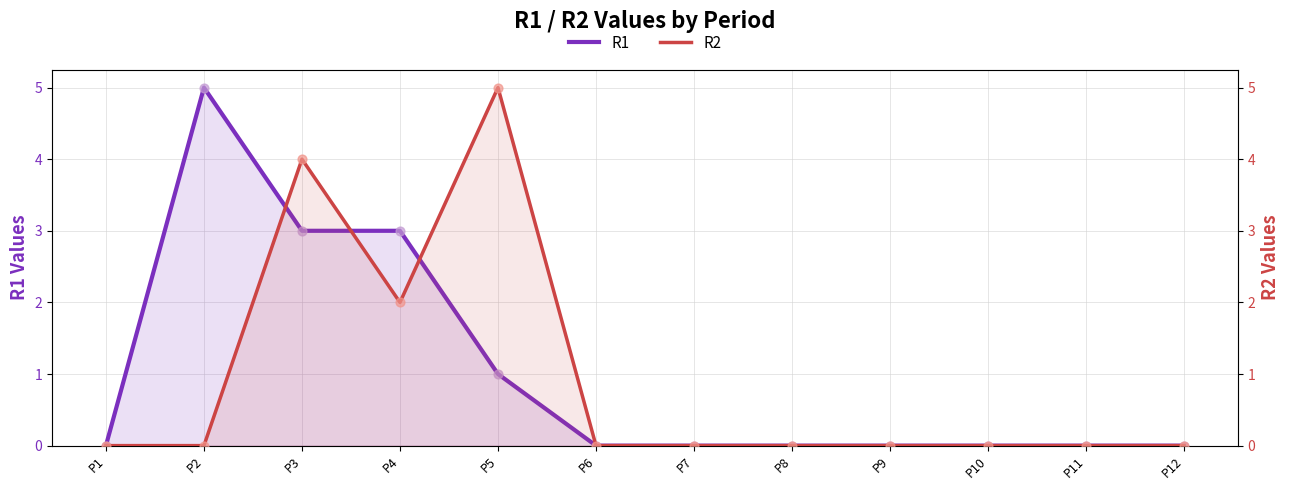

At how many categories does at least one series exceed 4?

2